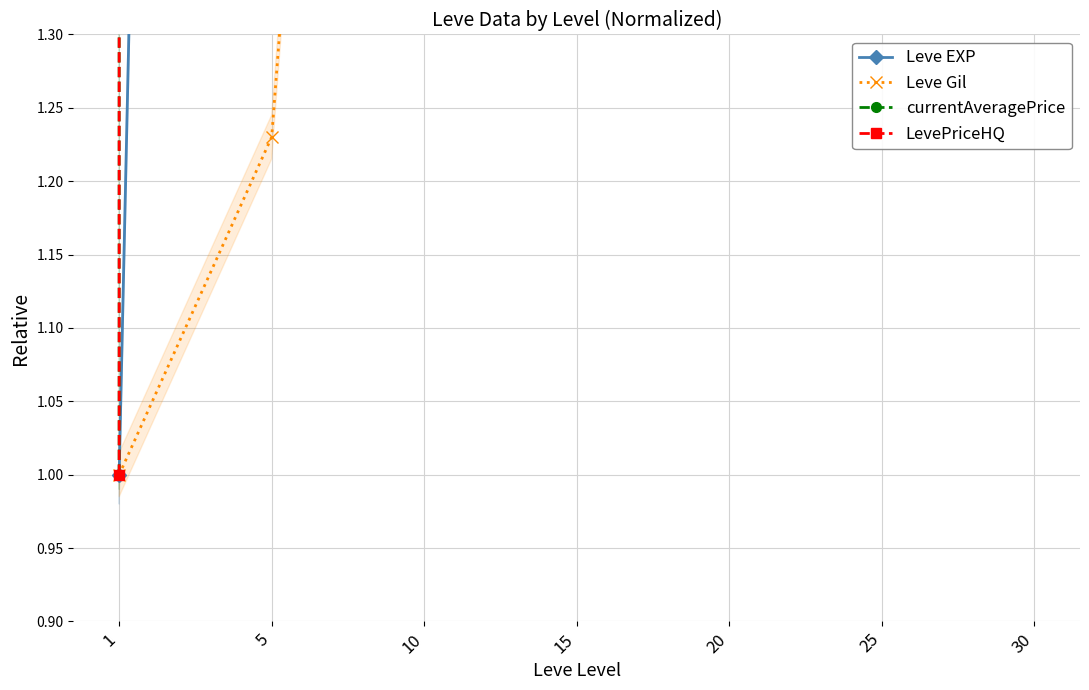

How many data points in Leve EXP are above 34?

4